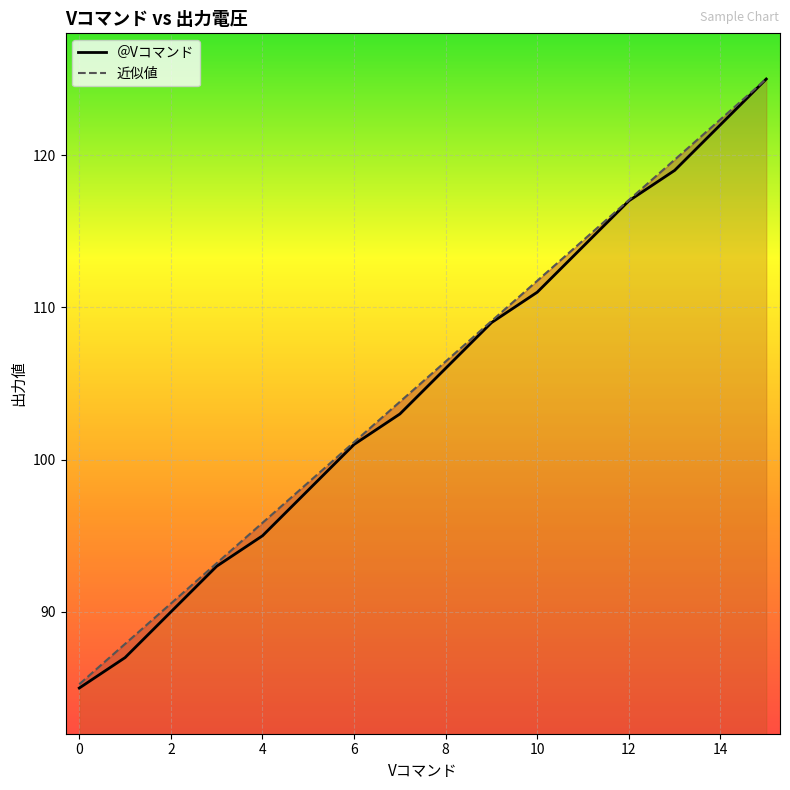

What is the difference between the ＠Vコマンド values at 0 and 1?

2.0